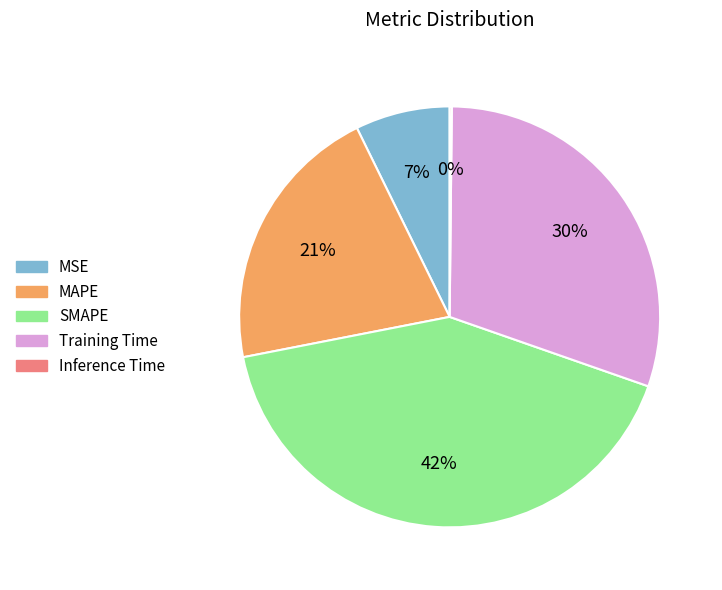

To the nearest percent, what percentage of the pie is MSE?

7%